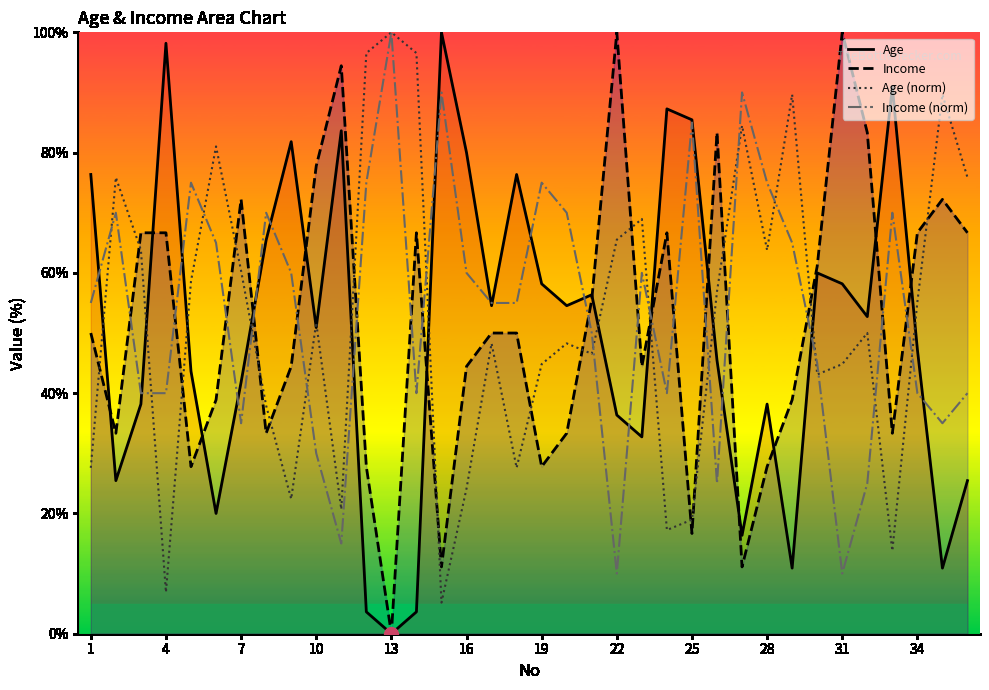

The Income series shows 104.2 at 34. True or false?

False